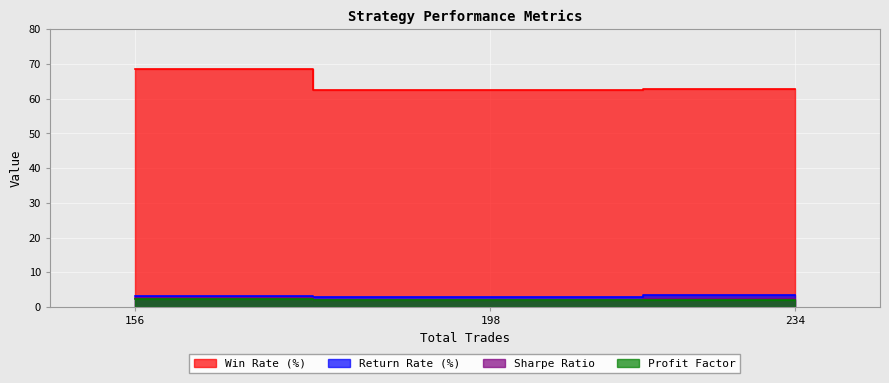

True or false: Return Rate (%) has a value of 3.9 at 234.

False